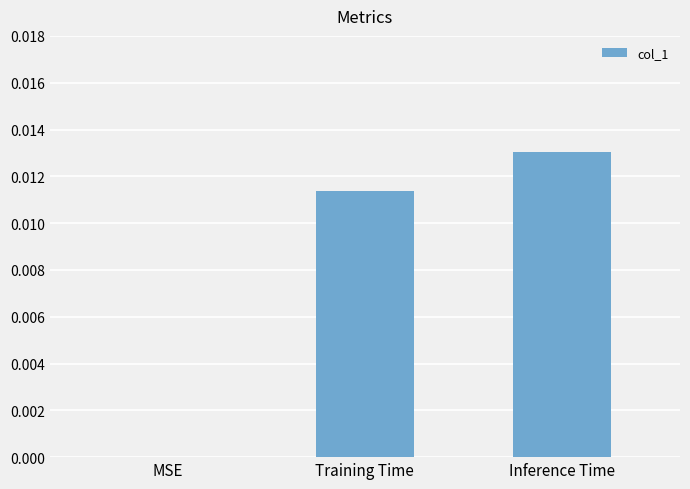

Between Inference Time and Training Time, which is larger?

Inference Time